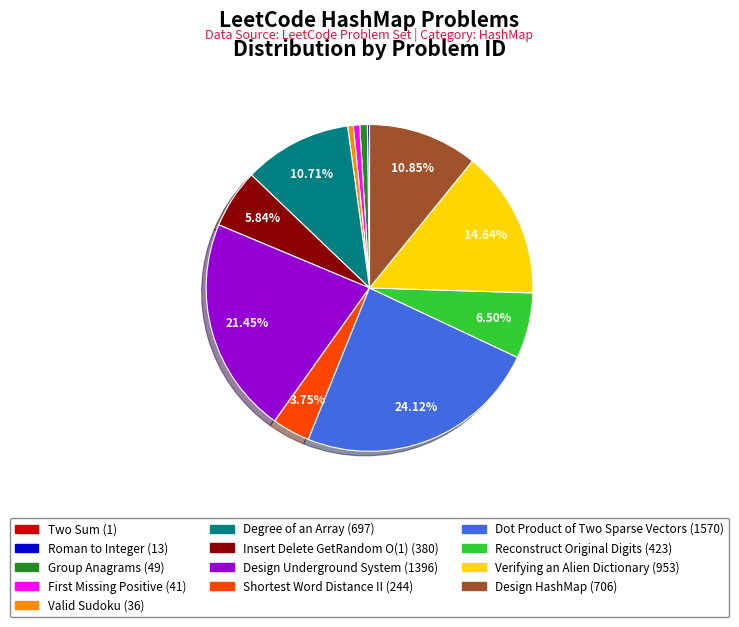

Does Design HashMap represent more than half of the total?

No